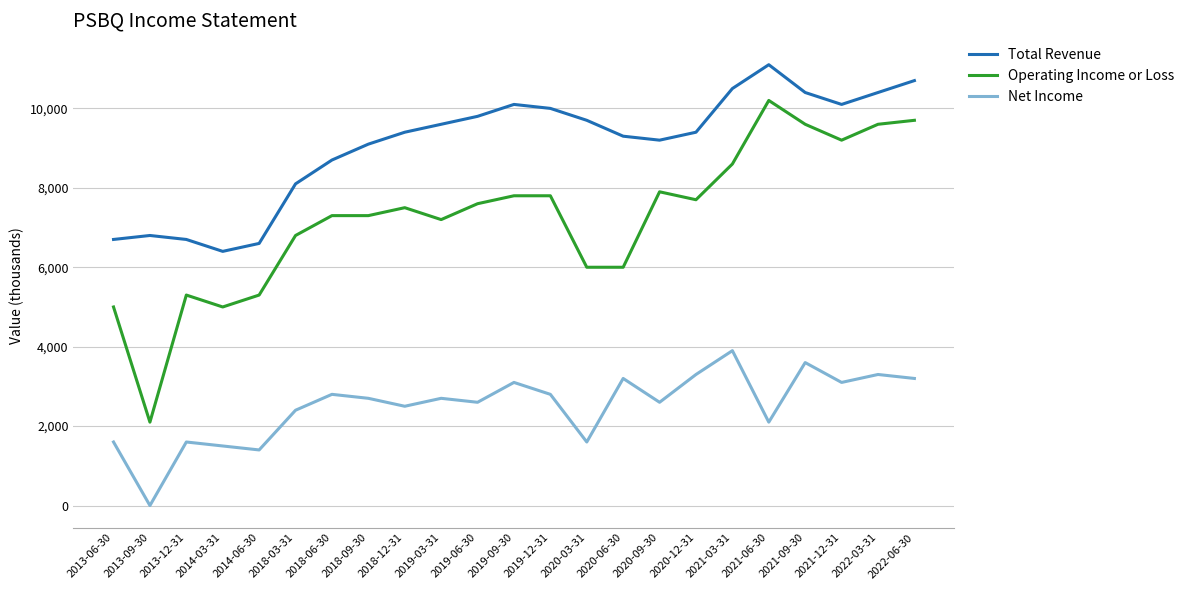

What are all the series names shown in the legend?

Total Revenue, Operating Income or Loss, Net Income